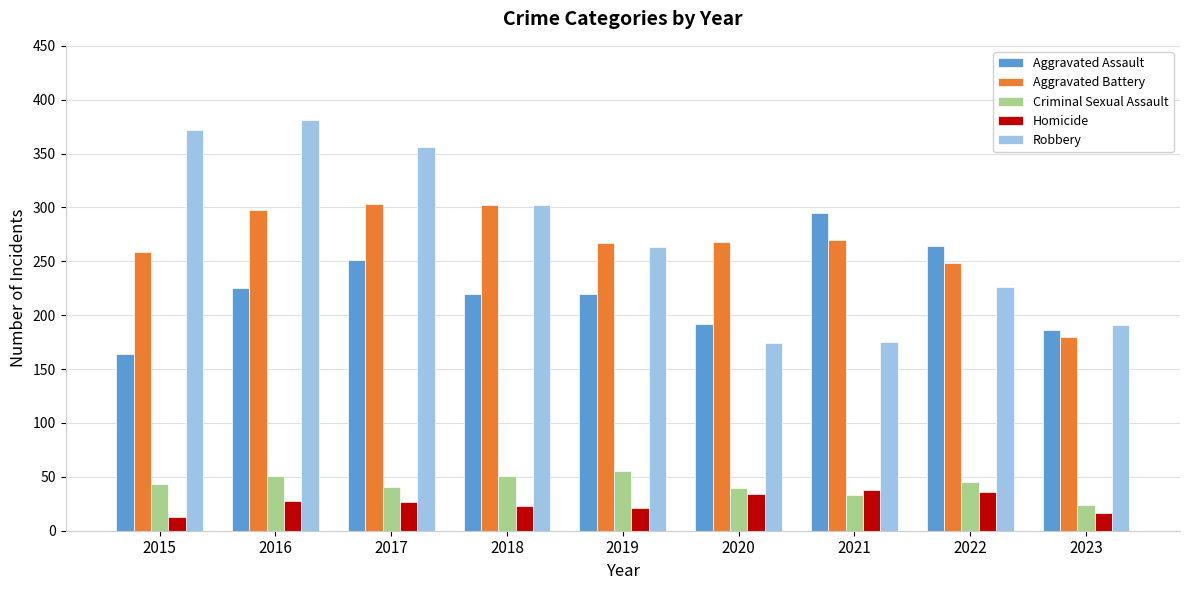

What is the greatest value displayed?

381